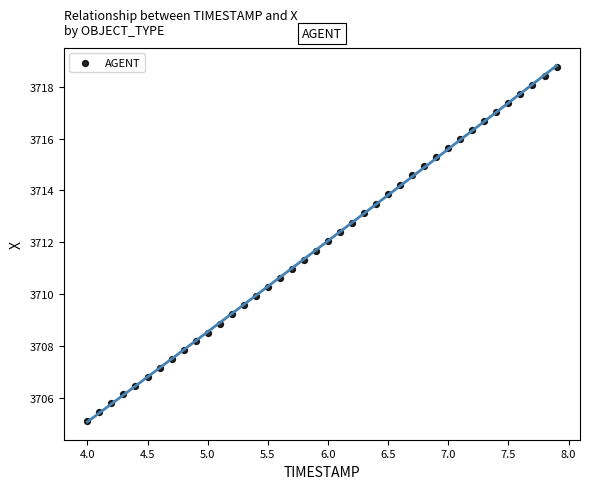

What is the range of Y values (max minus min)?

13.7